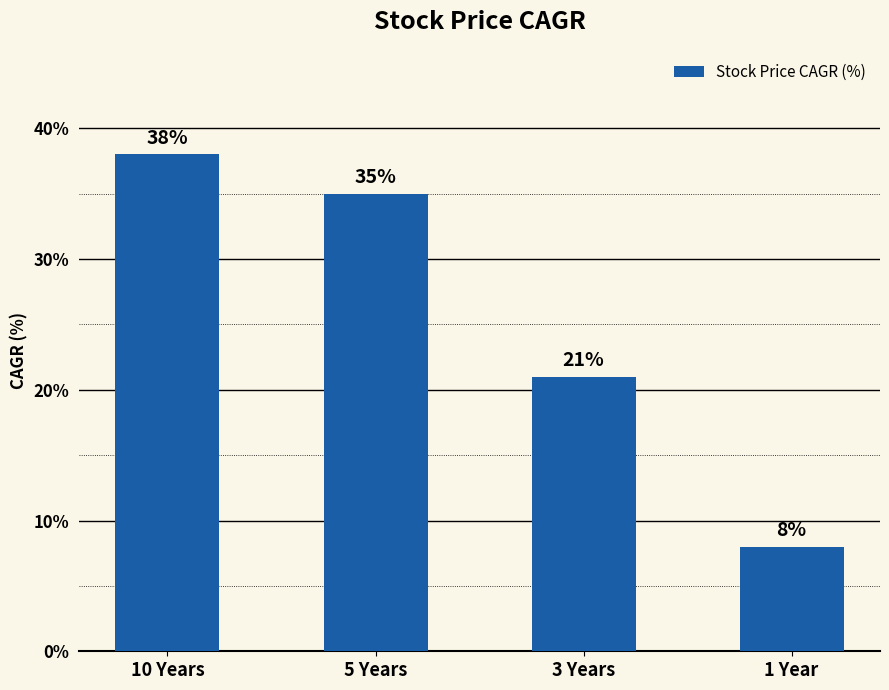

Which has a higher value, 1 Year or 10 Years?

10 Years